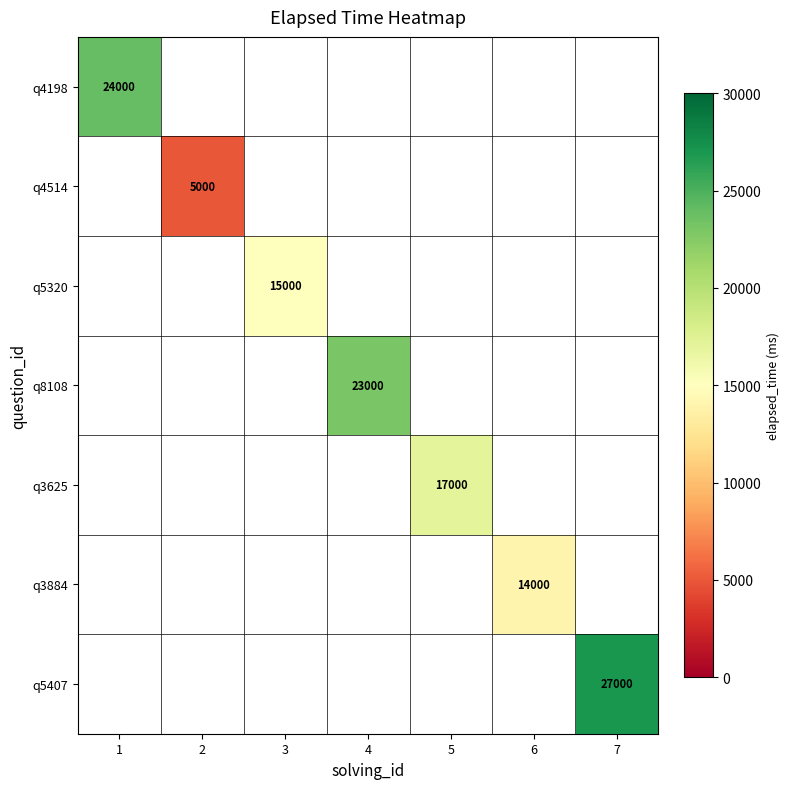

True or false: q4198 has a value of 41250 at 1.

False